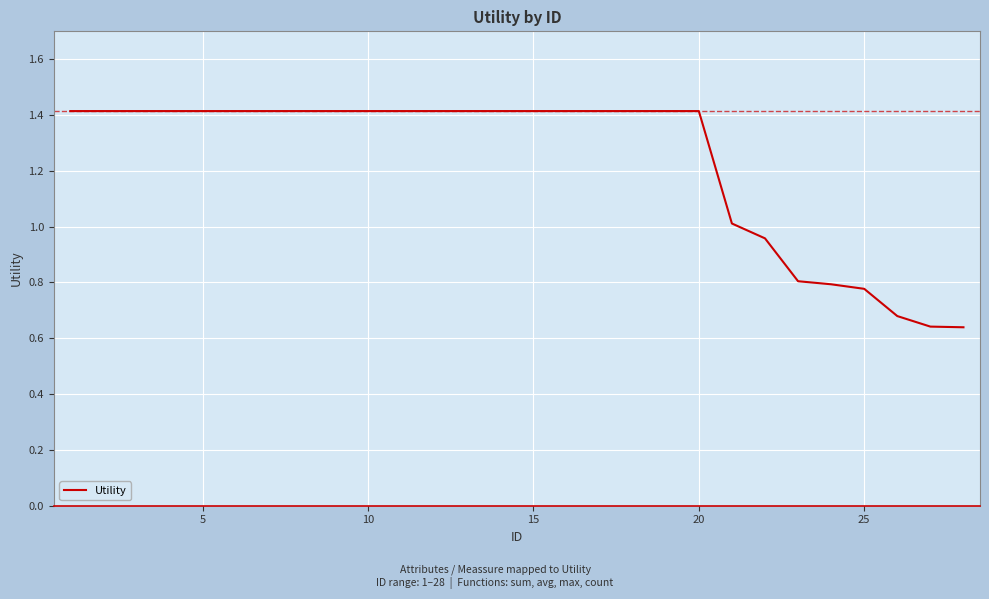

What is the greatest value displayed?

1.4